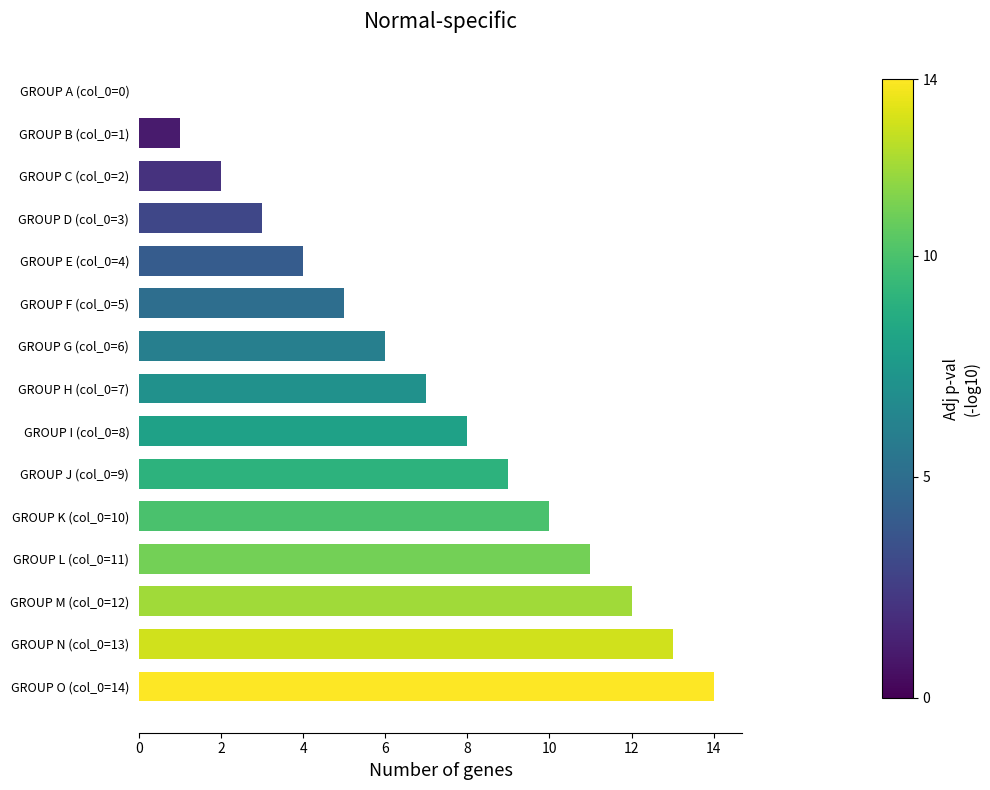

What is the average value?

7